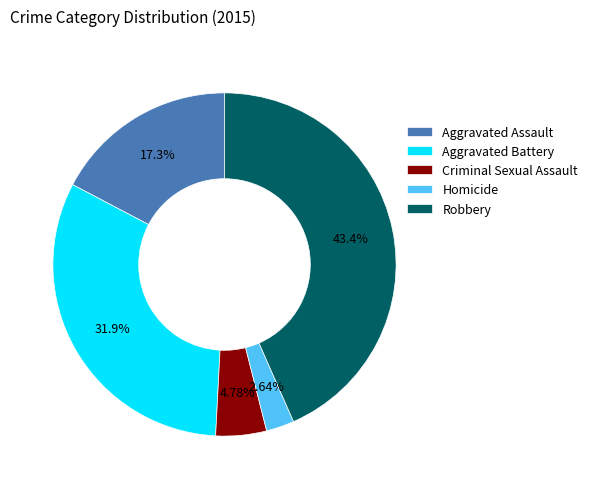

What percentage do Robbery and Criminal Sexual Assault together represent?

48.2%